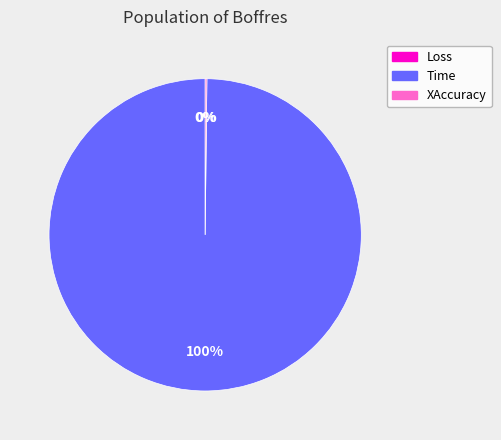

To the nearest percent, what is the difference between the largest and smallest slice percentages?

100%